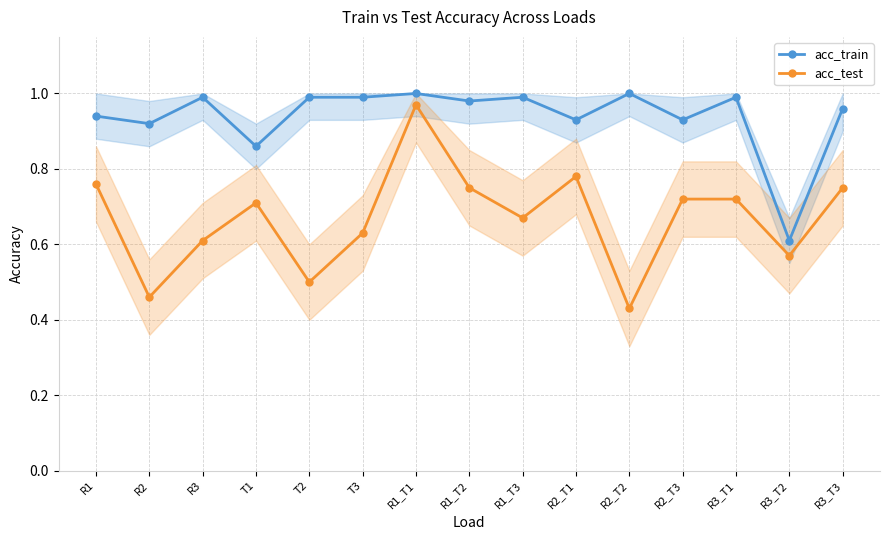

What is the highest value of the acc_train series?

1.0